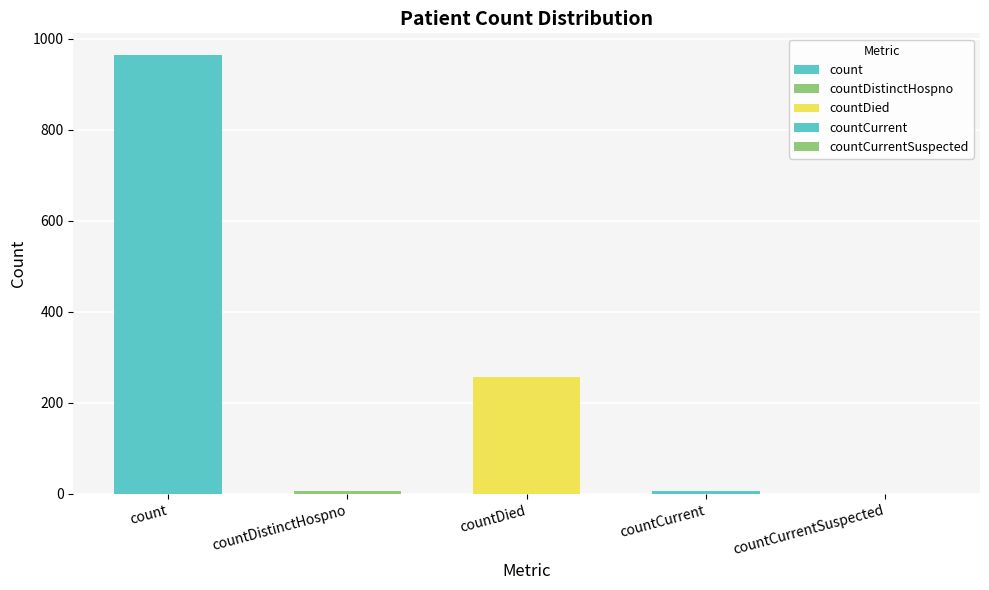

Which label corresponds to the largest value in the chart?

count